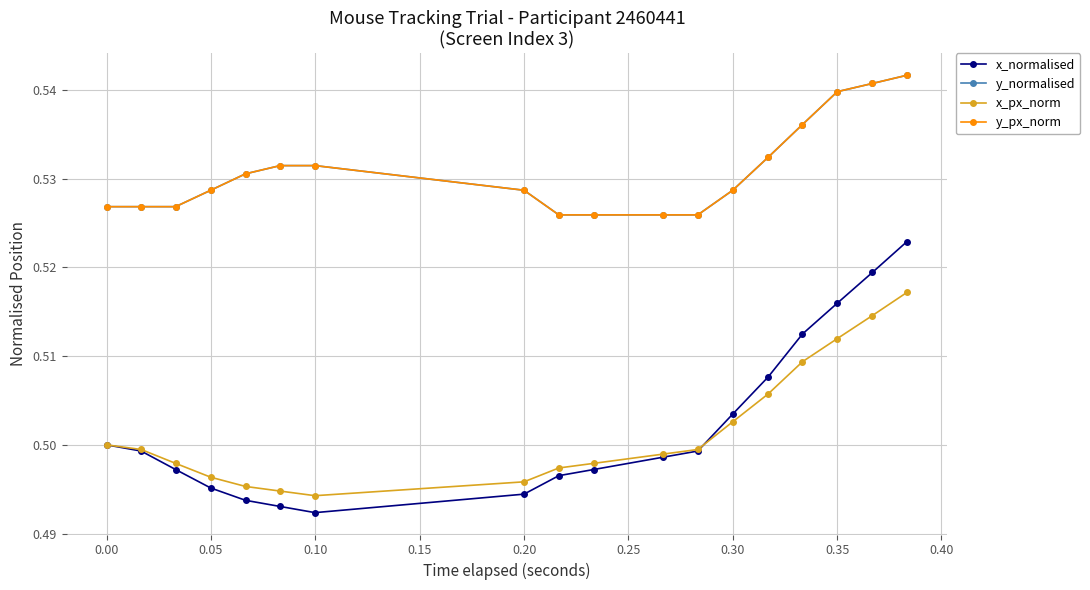

Does the chart have visible grid lines?

Yes